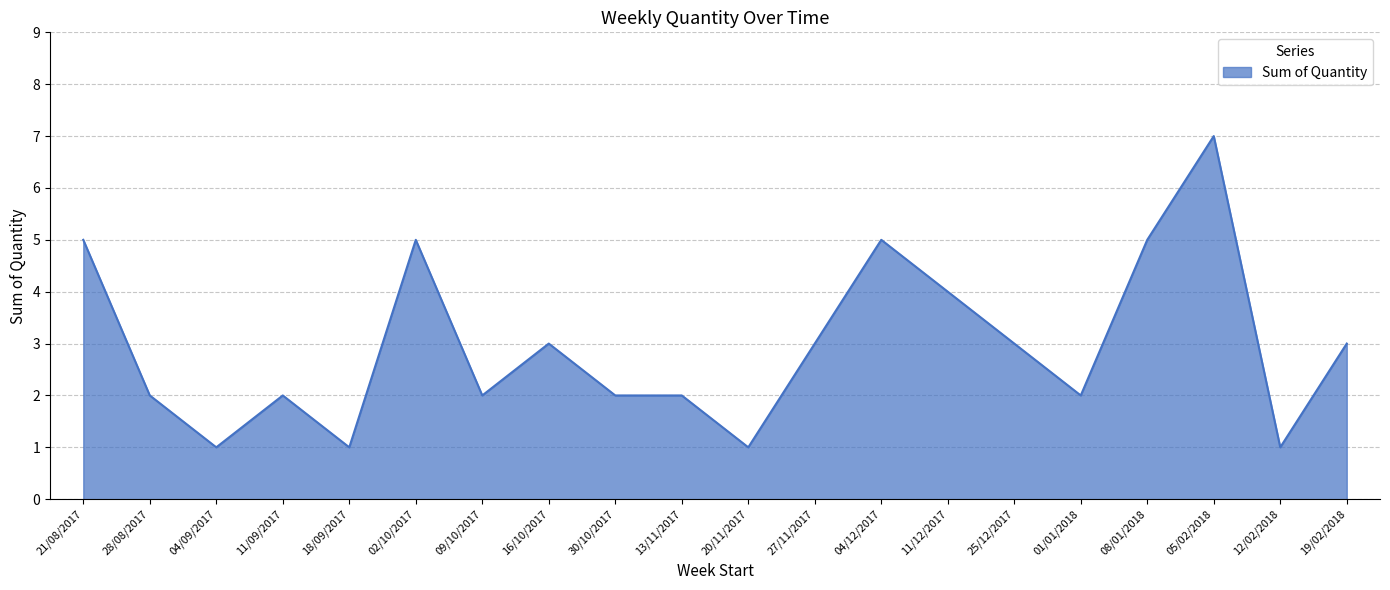

Which label corresponds to the largest value in the chart?

05/02/2018